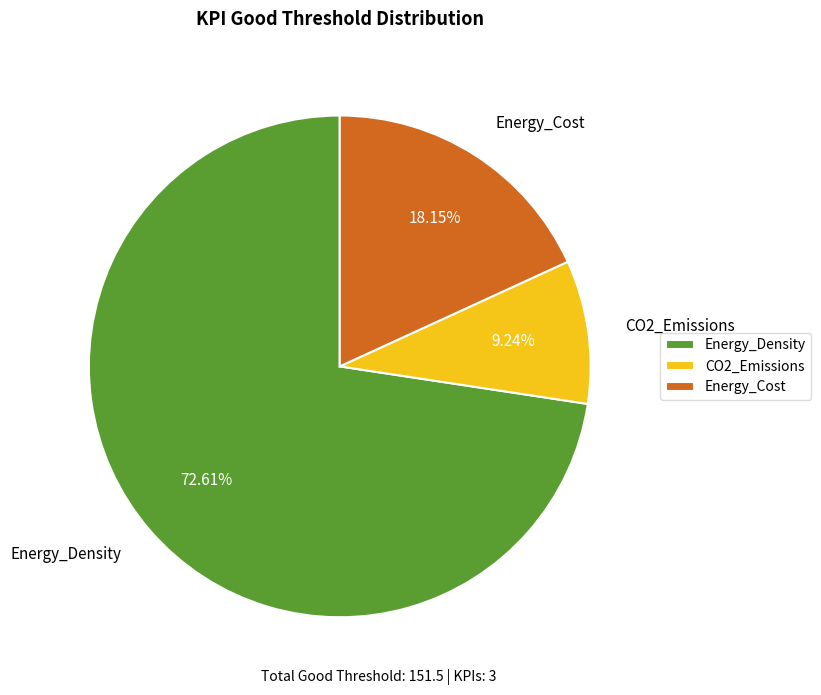

What is the majority slice?

Energy_Density